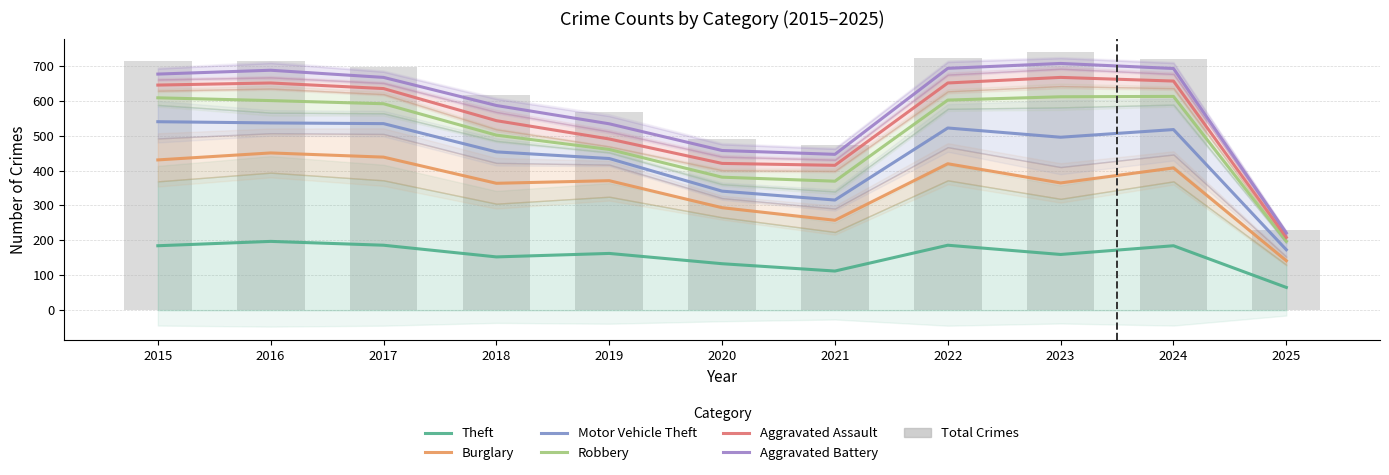

What is the smallest value displayed?

65.0